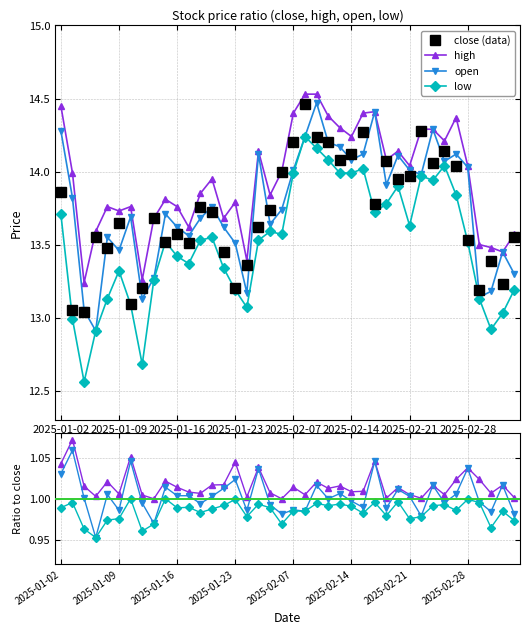

What is the difference between the second highest and minimum values in the open series?

0.1